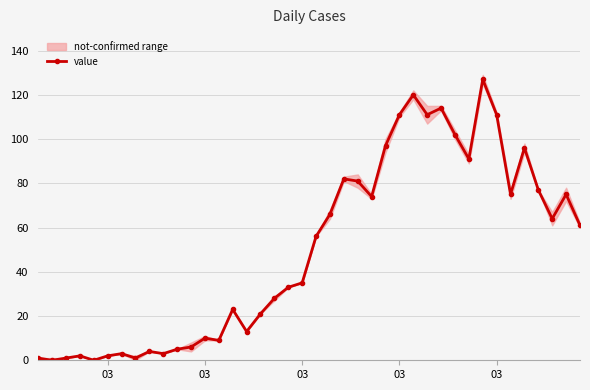

What is the difference between the maximum and minimum values?

127